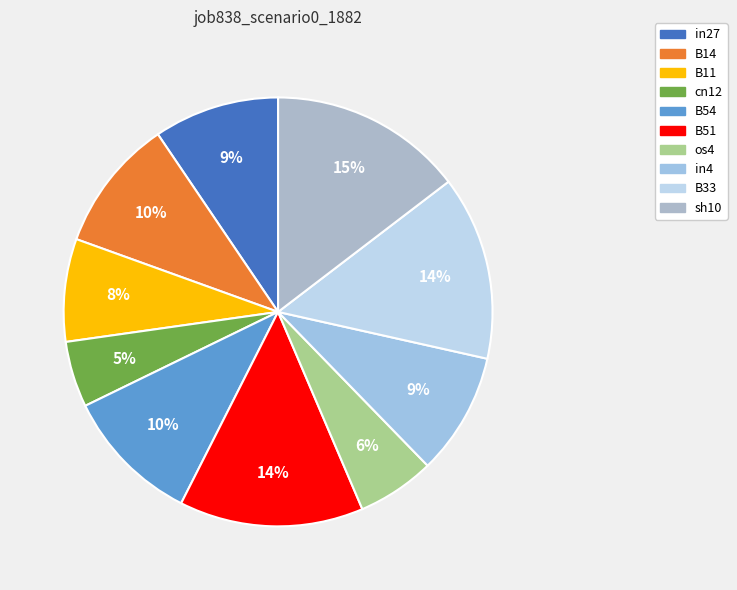

What percentage is NOT represented by cn12?

95.0%